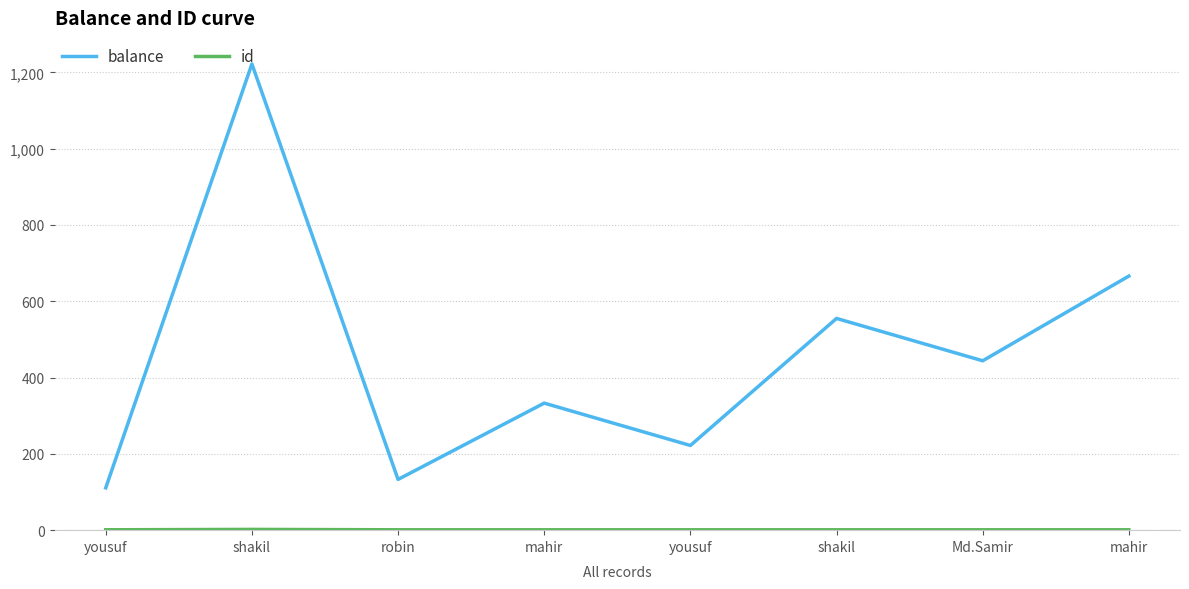

Does the chart display data point markers on the line(s)?

No